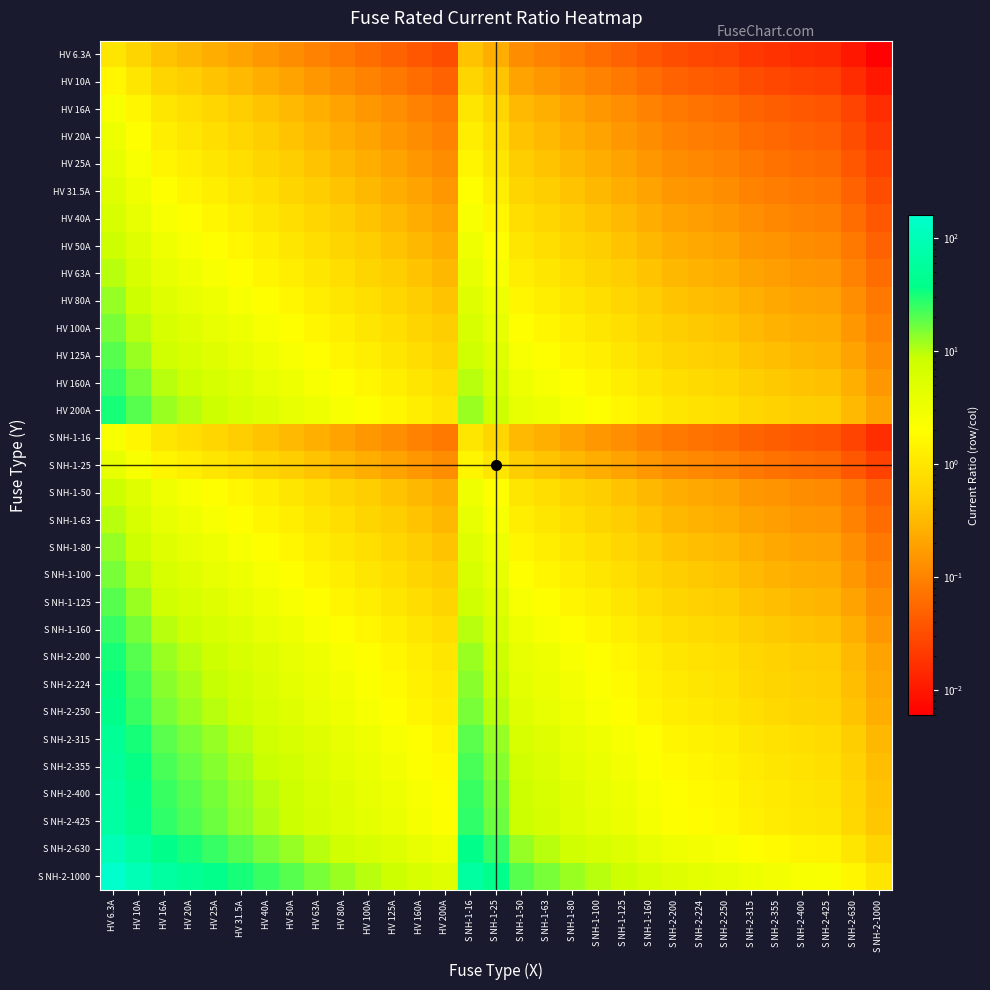

How many distinct data groups are displayed?

31